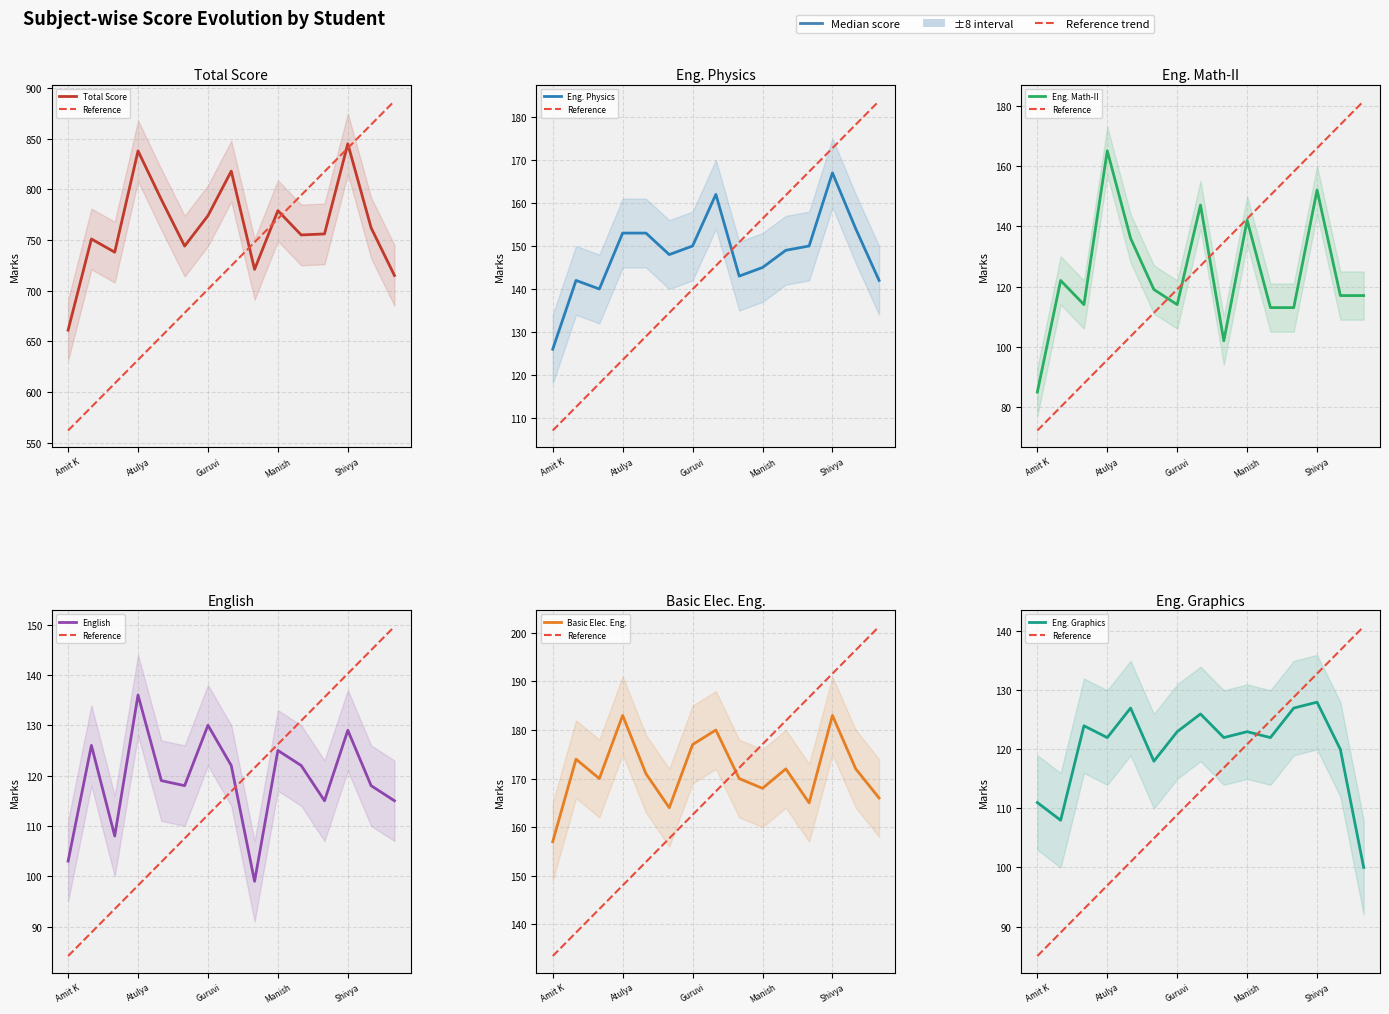

True or false: English has more than 2 interior local peaks.

True